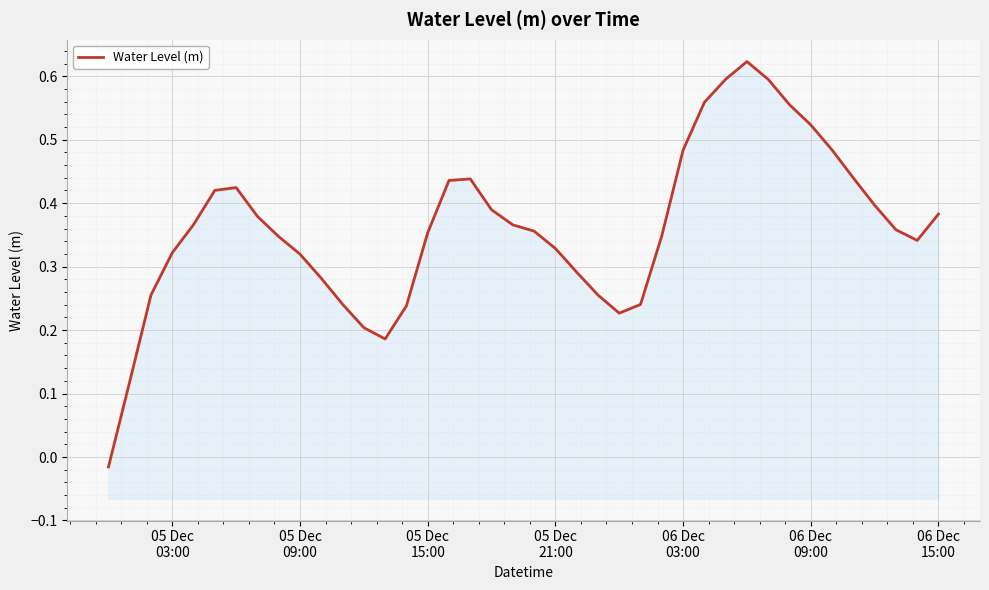

How many values are below 0?

1